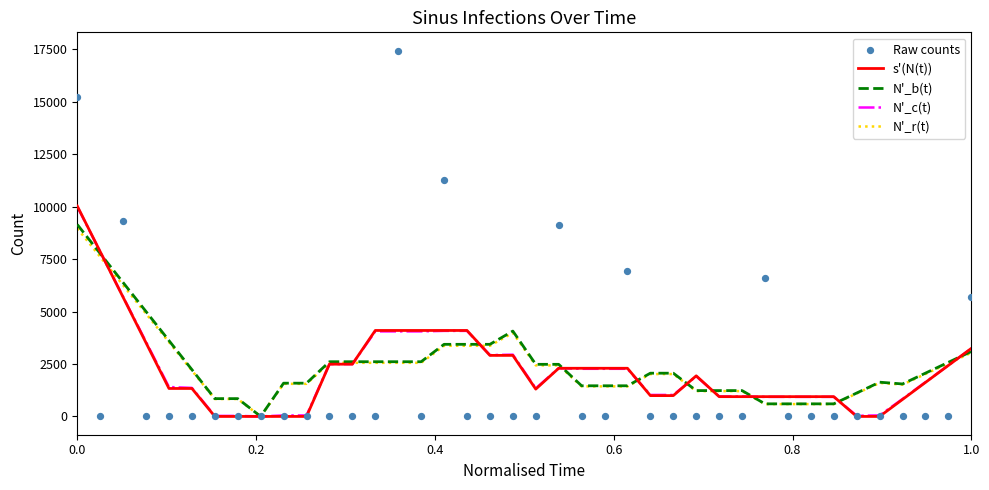

Which series has the largest total across all categories?

N'_b(t)